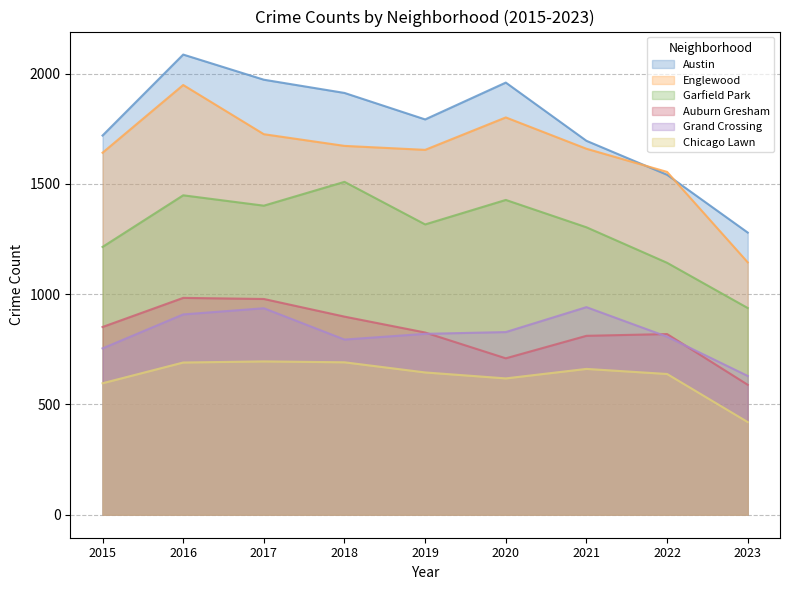

How many interior local valleys does the Garfield Park series have?

2